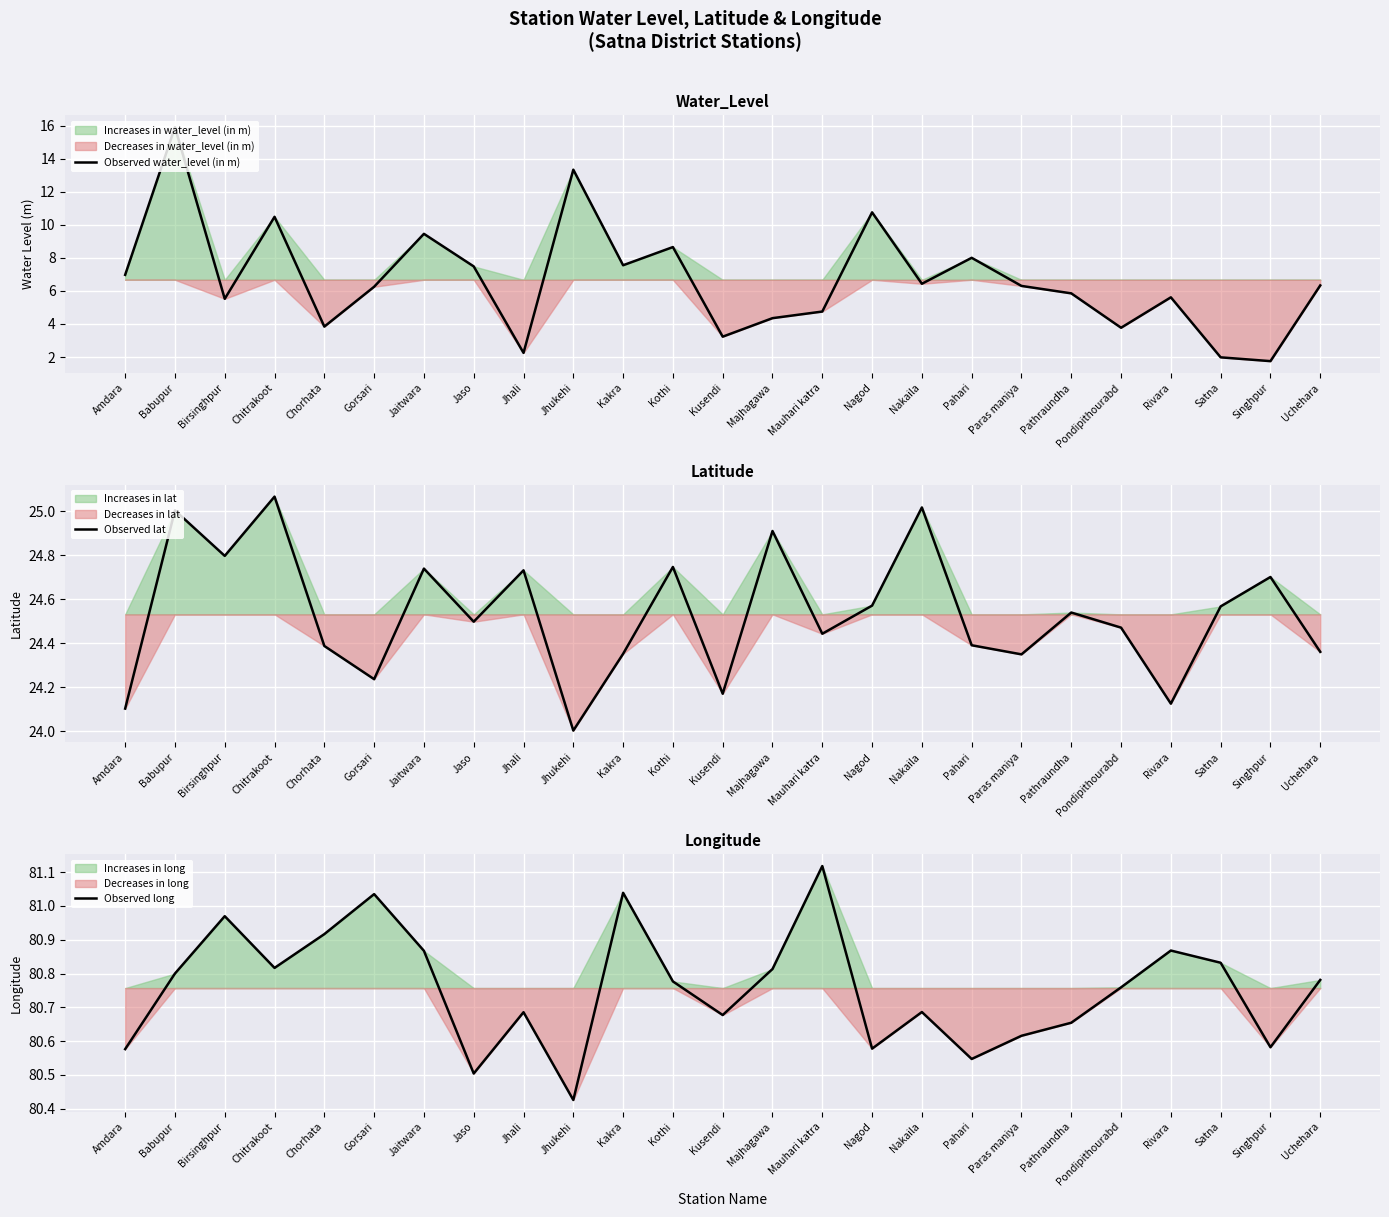

What is the value of the Observed water_level (in m) point at the 1st from the left?

7.0